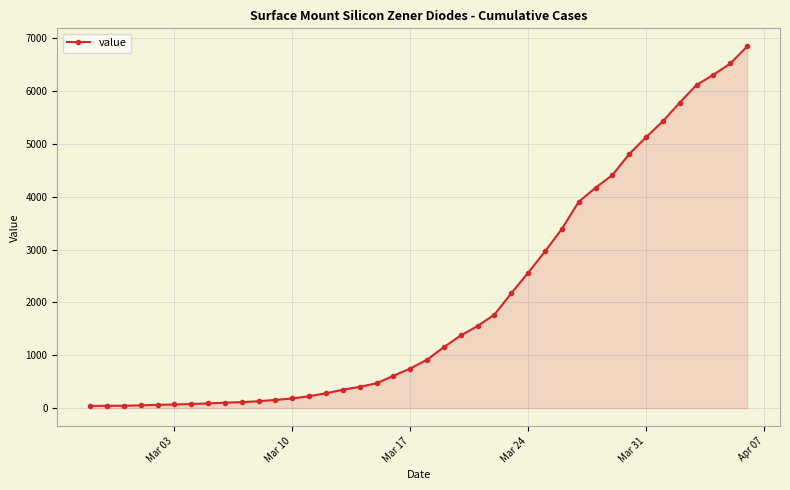

What is the difference between the maximum and second lowest values?

6800